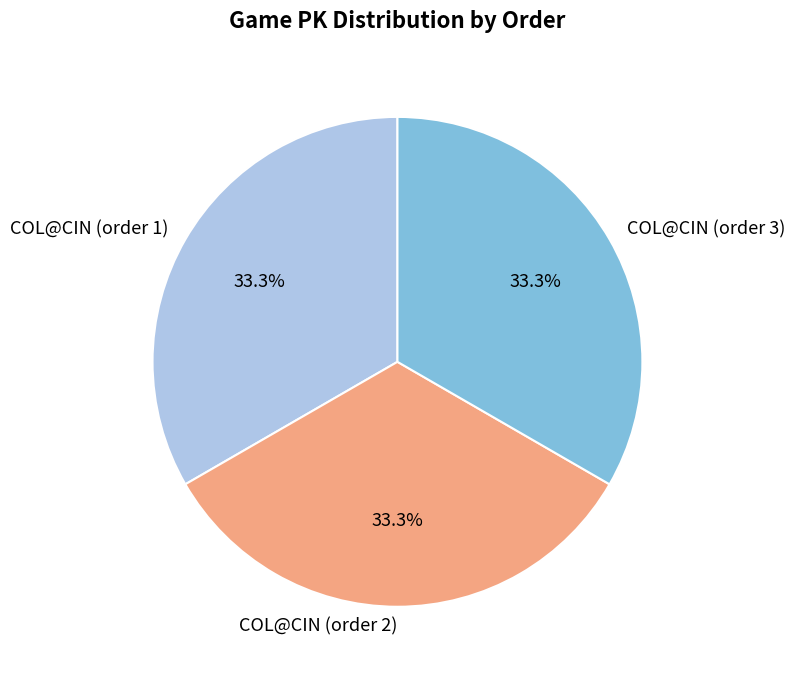

The COL@CIN (order 2) slice represents 48% of the pie. True or false?

False